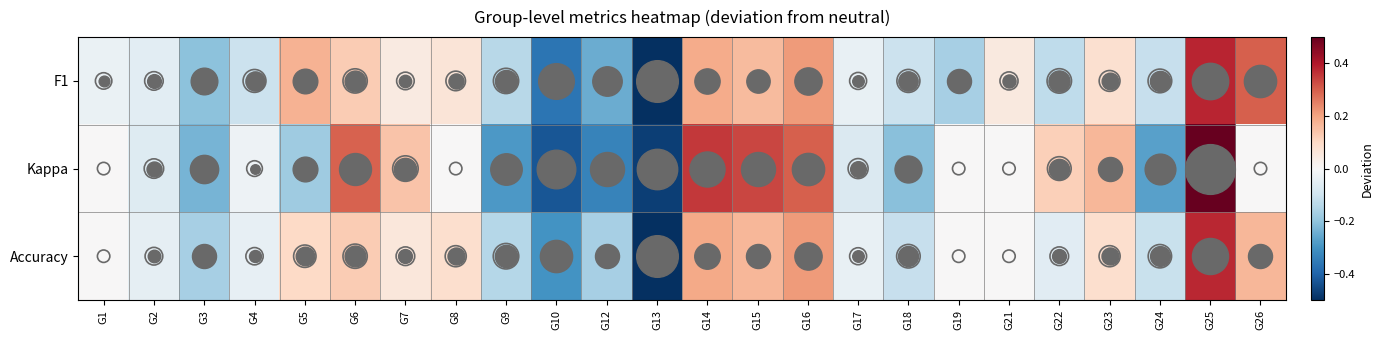

Reading left to right, transcribe all the data shown in this chart.

F1: G1=-0.0	G2=-0.1	G3=-0.2	G4=-0.1	G5=0.2	G6=0.1	G7=0.0	G8=0.1	G9=-0.1	G10=-0.4	G12=-0.2	G13=-0.5	G14=0.2	G15=0.2	G16=0.2	G17=-0.0	G18=-0.1	G19=-0.2	G21=0.0	G22=-0.1	G23=0.1	G24=-0.1	G25=0.4	G26=0.3
Kappa: G1=0.0	G2=-0.1	G3=-0.2	G4=-0.0	G5=-0.2	G6=0.3	G7=0.1	G8=0.0	G9=-0.3	G10=-0.4	G12=-0.3	G13=-0.5	G14=0.4	G15=0.3	G16=0.3	G17=-0.1	G18=-0.2	G19=0.0	G21=0.0	G22=0.1	G23=0.2	G24=-0.3	G25=0.7	G26=0.0
Accuracy: G1=0.0	G2=-0.0	G3=-0.2	G4=-0.0	G5=0.1	G6=0.1	G7=0.1	G8=0.1	G9=-0.1	G10=-0.3	G12=-0.2	G13=-0.5	G14=0.2	G15=0.2	G16=0.2	G17=-0.0	G18=-0.1	G19=0.0	G21=0.0	G22=-0.1	G23=0.1	G24=-0.1	G25=0.4	G26=0.2